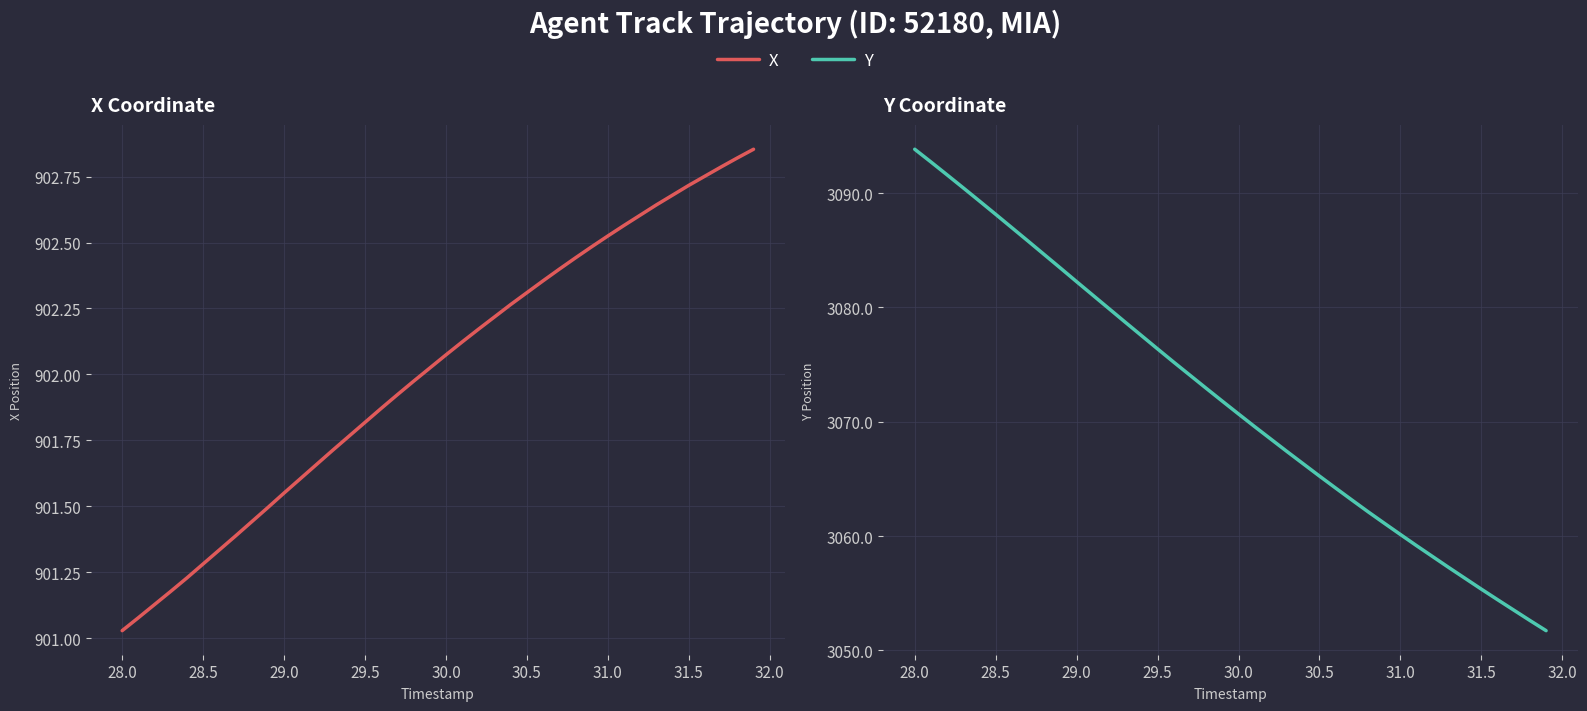

Reading right to left, list all the values displayed in this chart.

X: 902.9	902.8	902.8	902.8	902.7	902.7	902.6	902.6	902.6	902.5	902.5	902.4	902.4	902.4	902.3	902.3	902.2	902.2	902.1	902.1	902.0	902.0	901.9	901.9	901.8	901.8	901.7	901.7	901.6	901.5	901.5	901.4	901.4	901.3	901.3	901.2	901.2	901.1	901.1	901.0
Y: 3051.7	3052.6	3053.5	3054.4	3055.4	3056.3	3057.2	3058.2	3059.2	3060.1	3061.1	3062.1	3063.2	3064.2	3065.2	3066.3	3067.4	3068.5	3069.6	3070.7	3071.8	3072.9	3074.1	3075.2	3076.4	3077.5	3078.7	3079.9	3081.1	3082.2	3083.4	3084.6	3085.8	3087.0	3088.1	3089.3	3090.4	3091.6	3092.7	3093.8